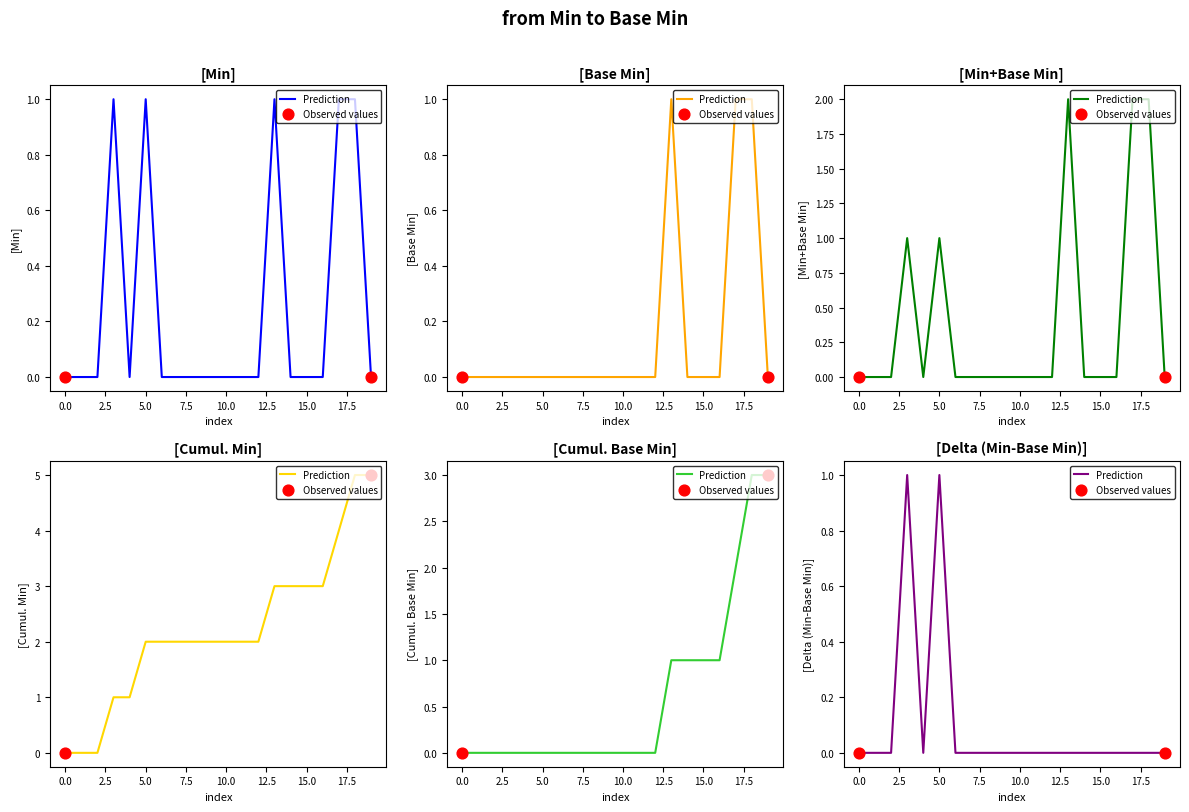

Which series has the largest total across all categories?

Min